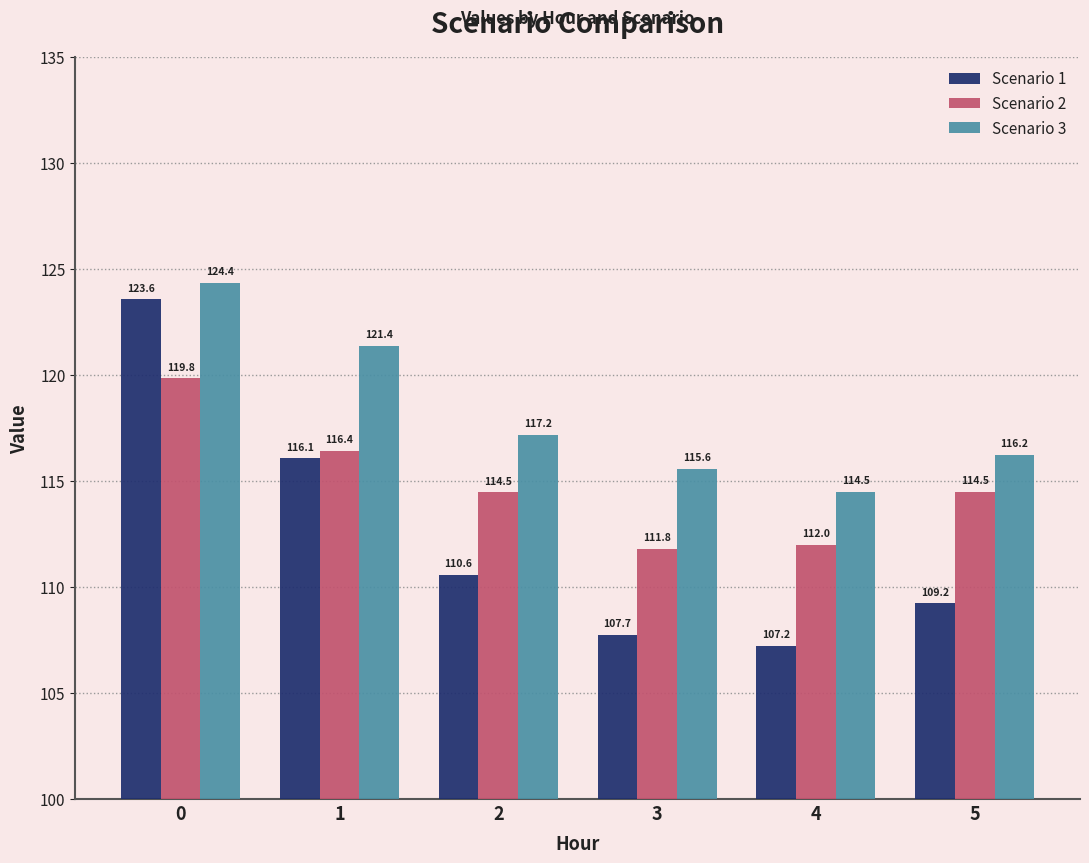

Rank the series by their maximum value, from lowest to highest.

Scenario 2, Scenario 1, Scenario 3